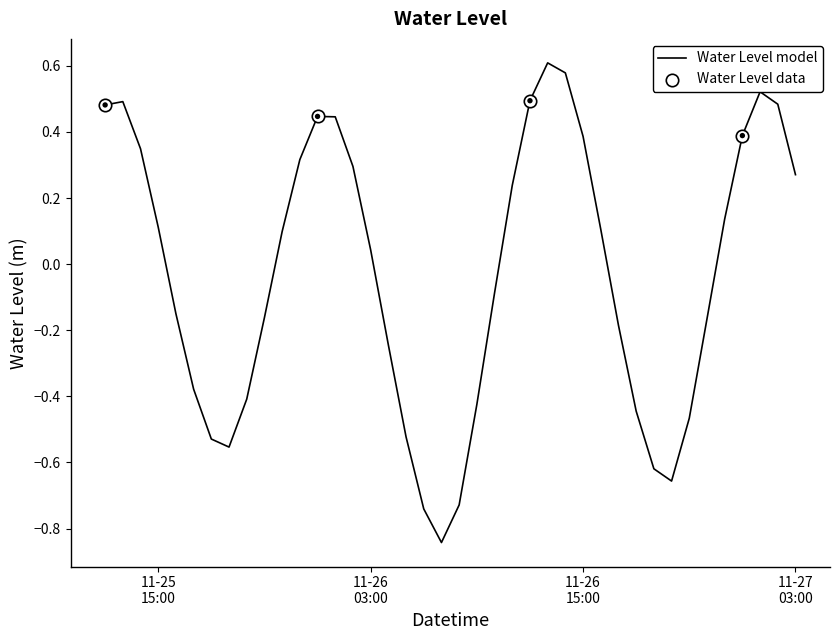

What is the difference between the maximum and minimum values?

1.5